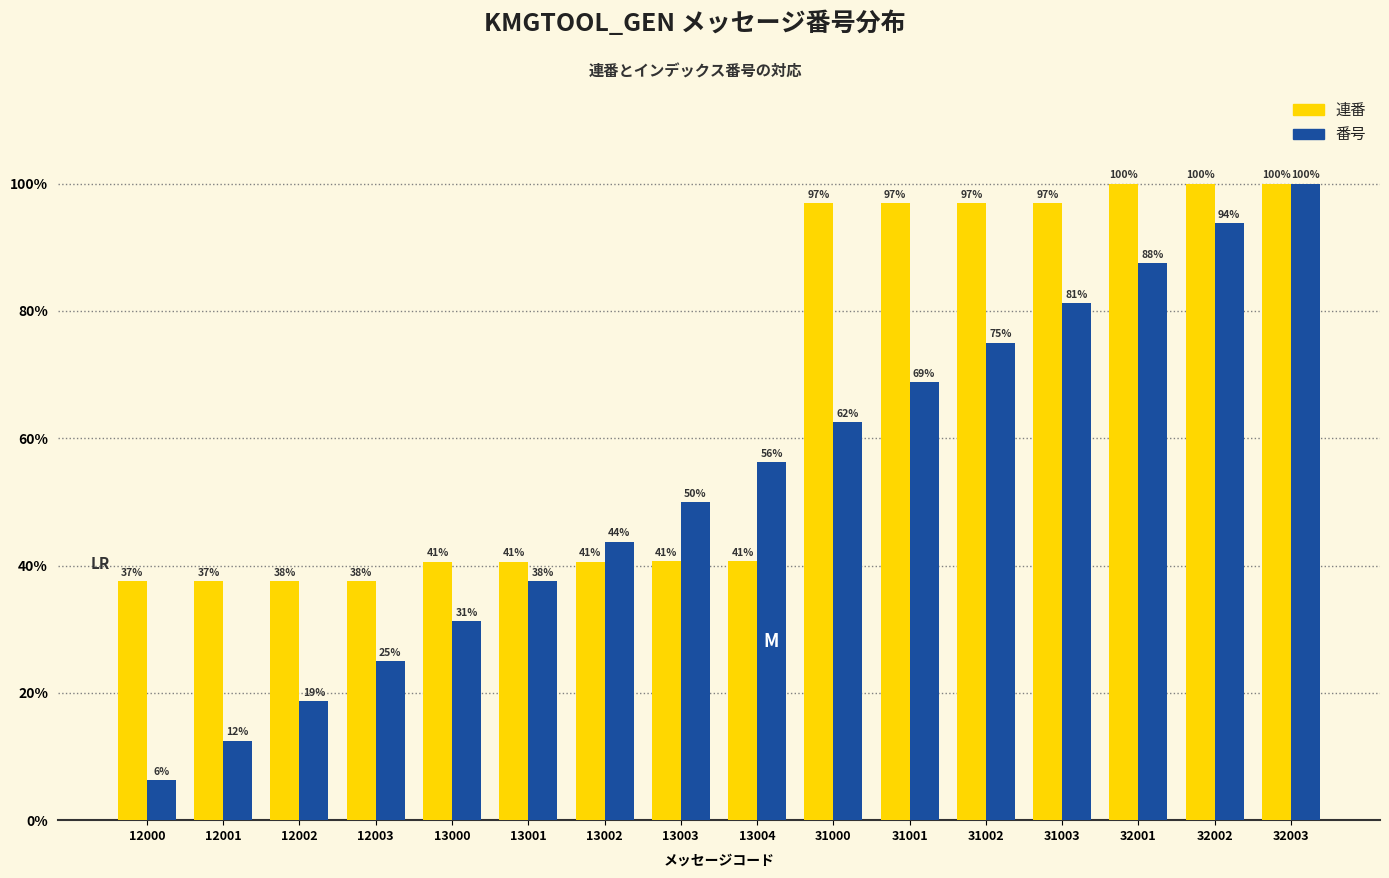

Is the value of 連番 at 13002 greater than the value of 番号 at 32001?

No